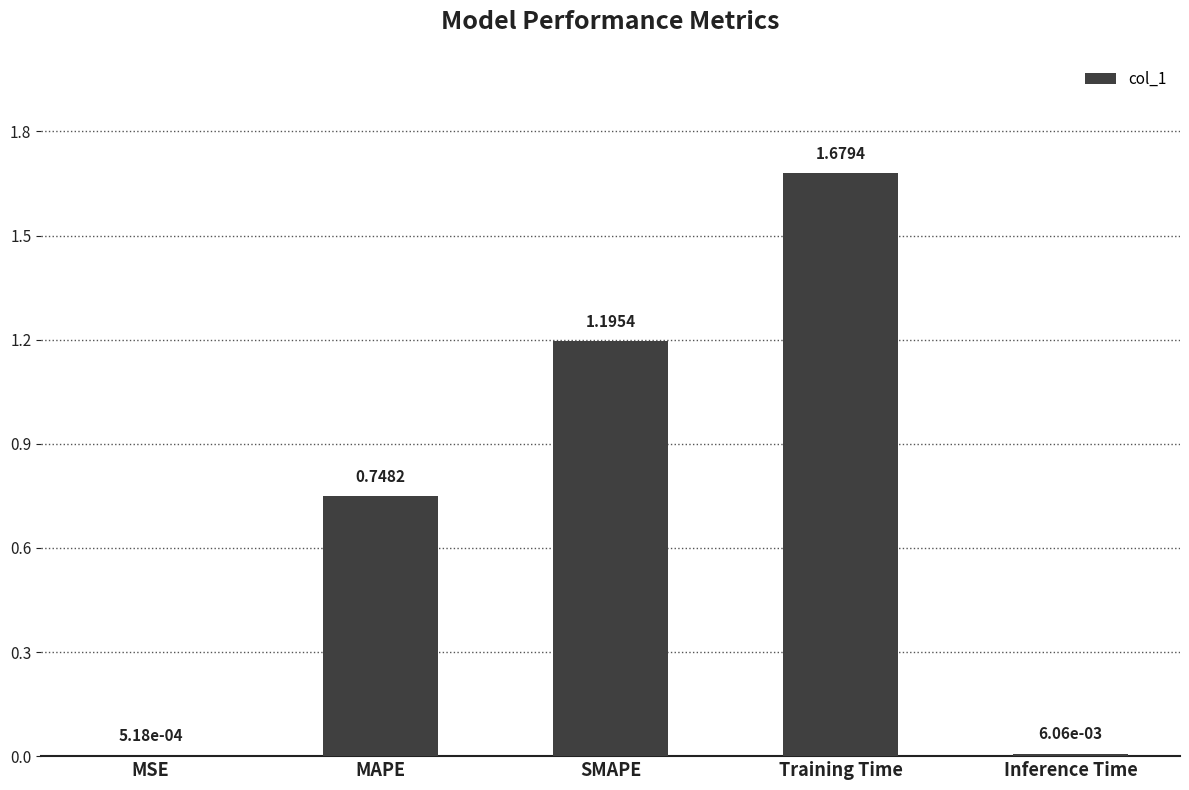

Where is the data nearest to the value 0?

MSE